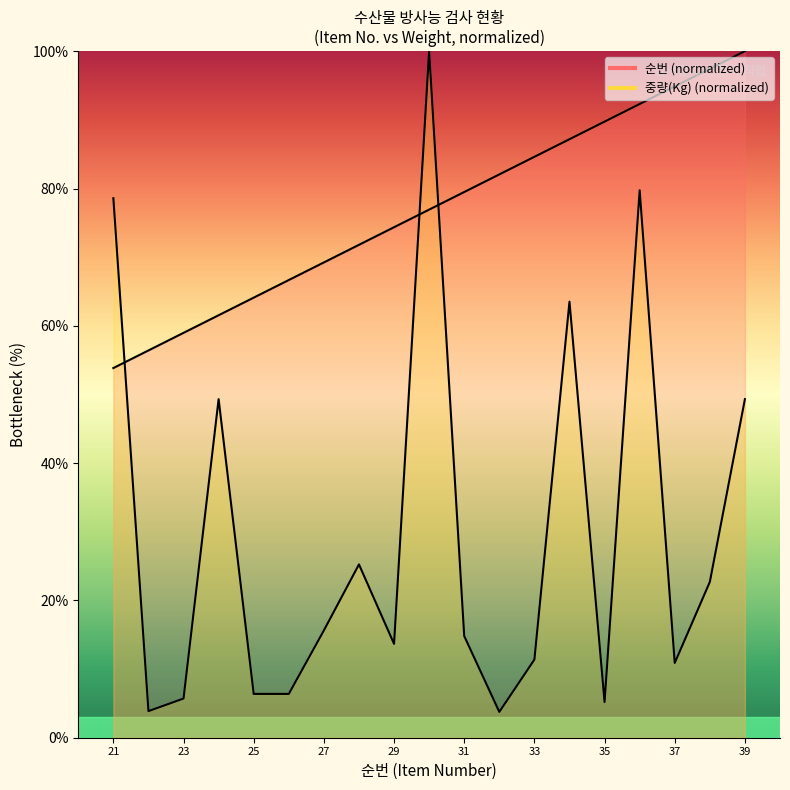

Which series has the widest spread of values?

중량(Kg)